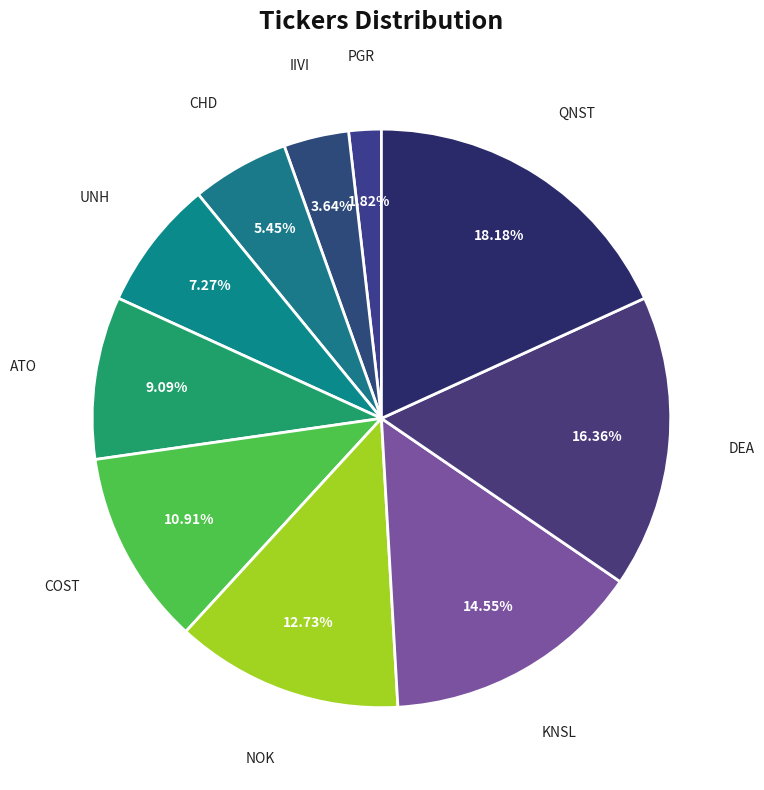

What is the smallest slice in the pie chart?

PGR